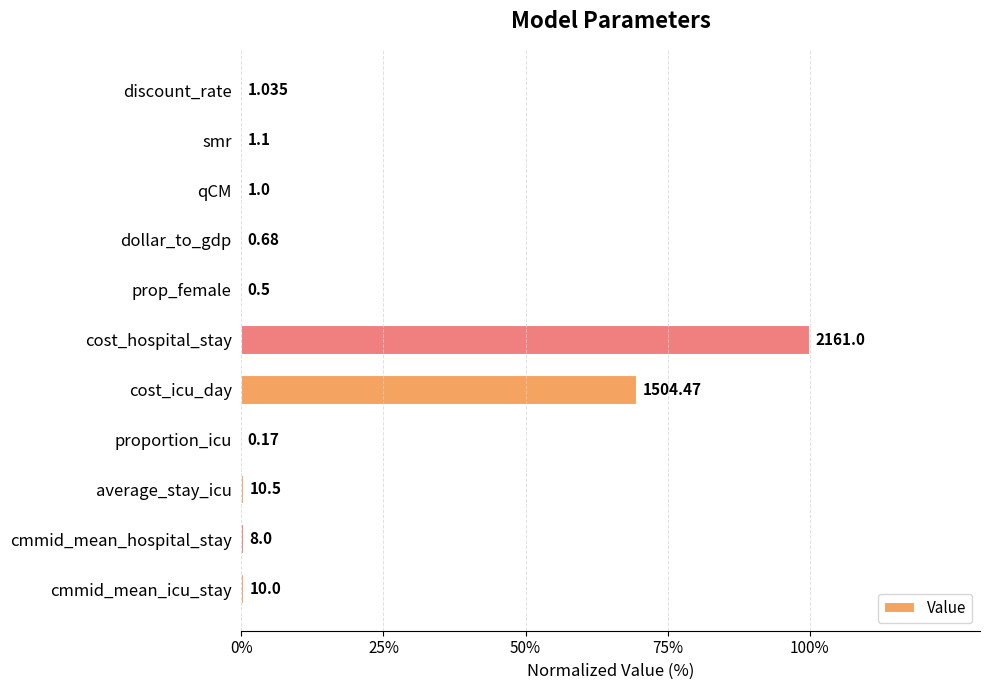

Are the bars horizontal?

Yes